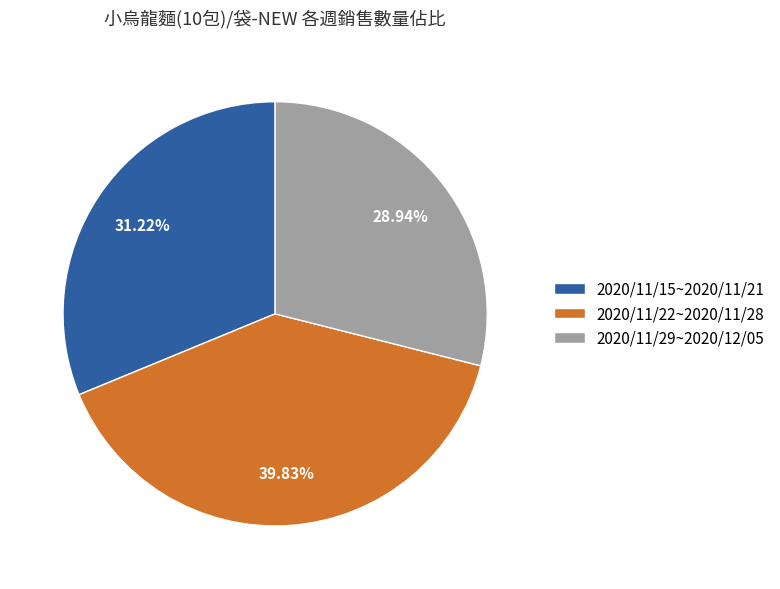

Which slice is the smallest?

2020/11/29~2020/12/05